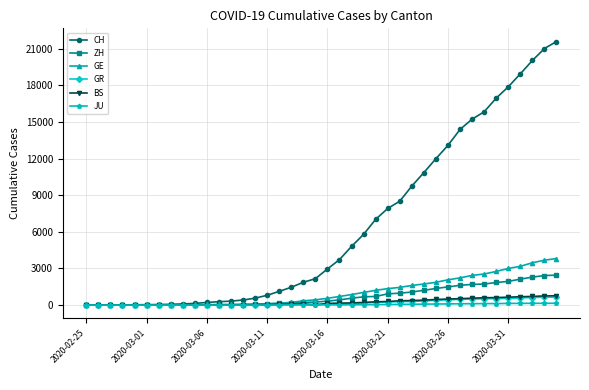

Which series has the widest spread of values?

CH